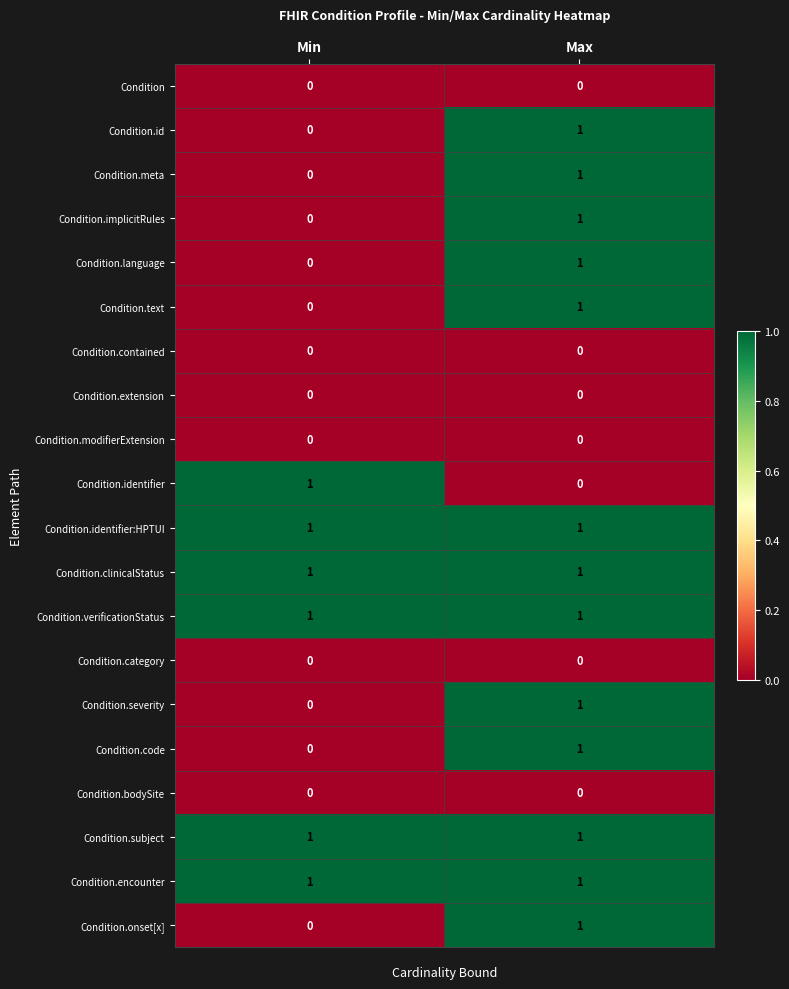

List the labels in order of Condition.text value, largest first.

Max, Min